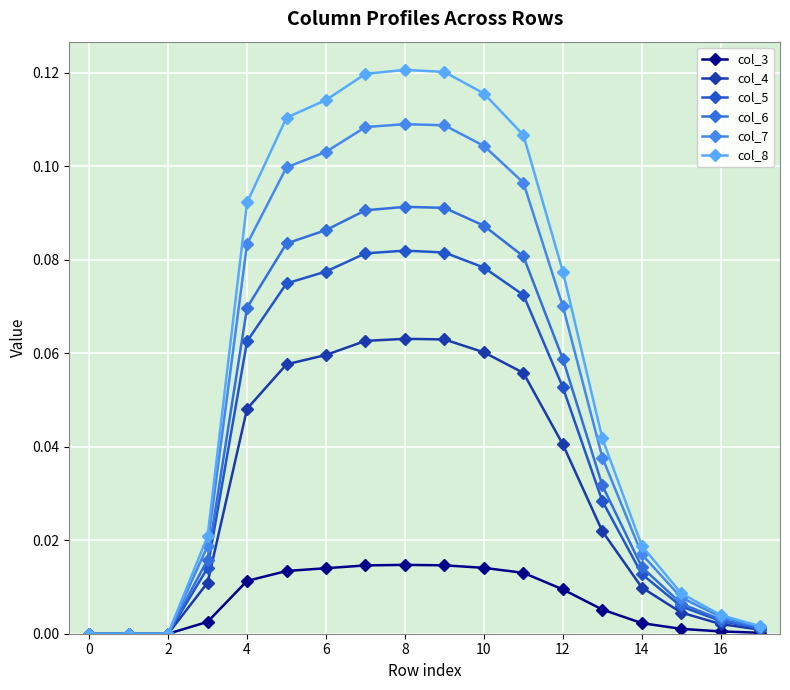

Count the number of categories in the chart.

18